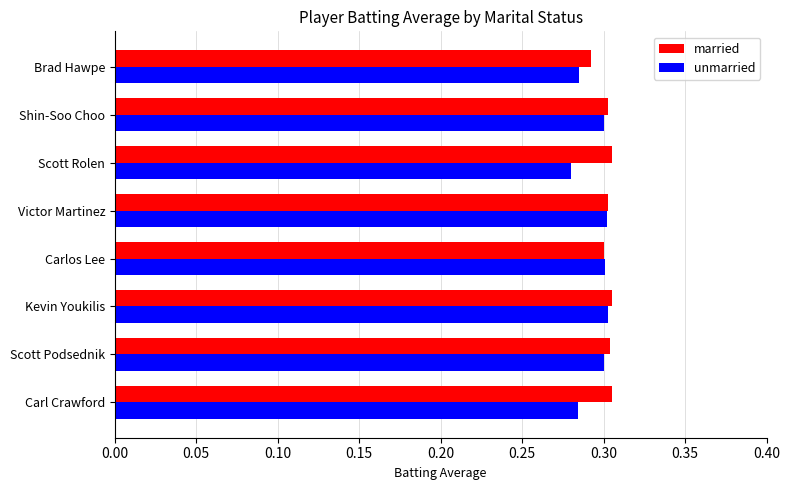

What are all the series names shown in the legend?

married, unmarried